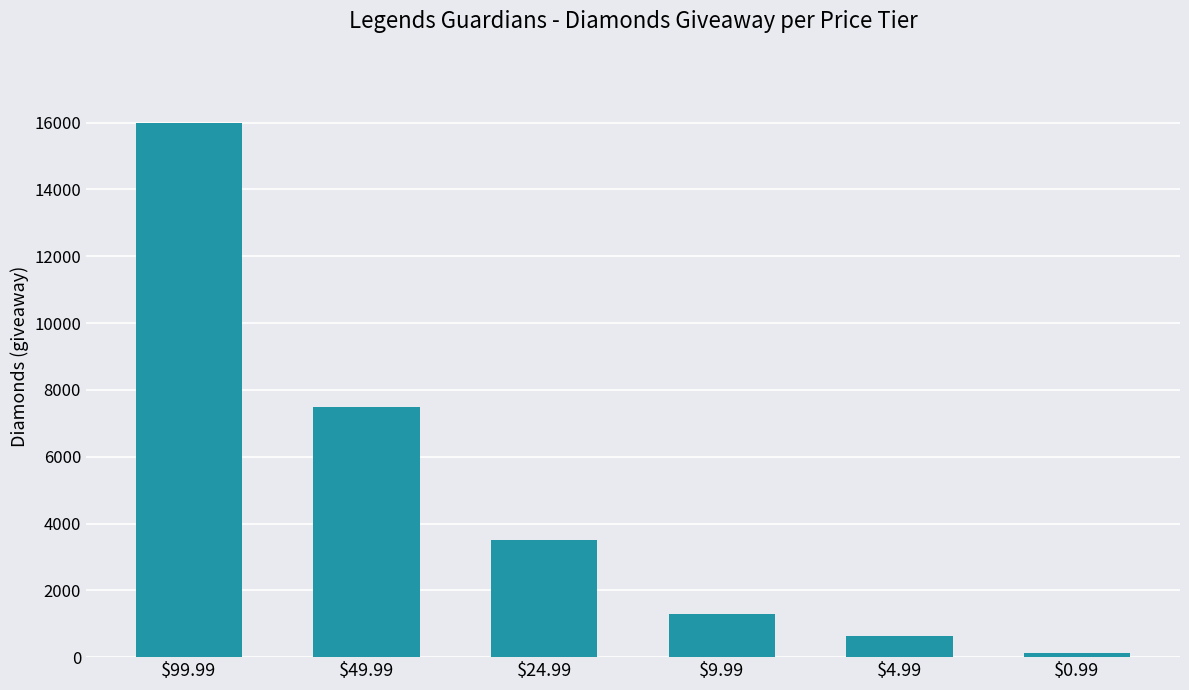

List the labels in order of value, smallest first.

$0.99, $4.99, $9.99, $24.99, $49.99, $99.99